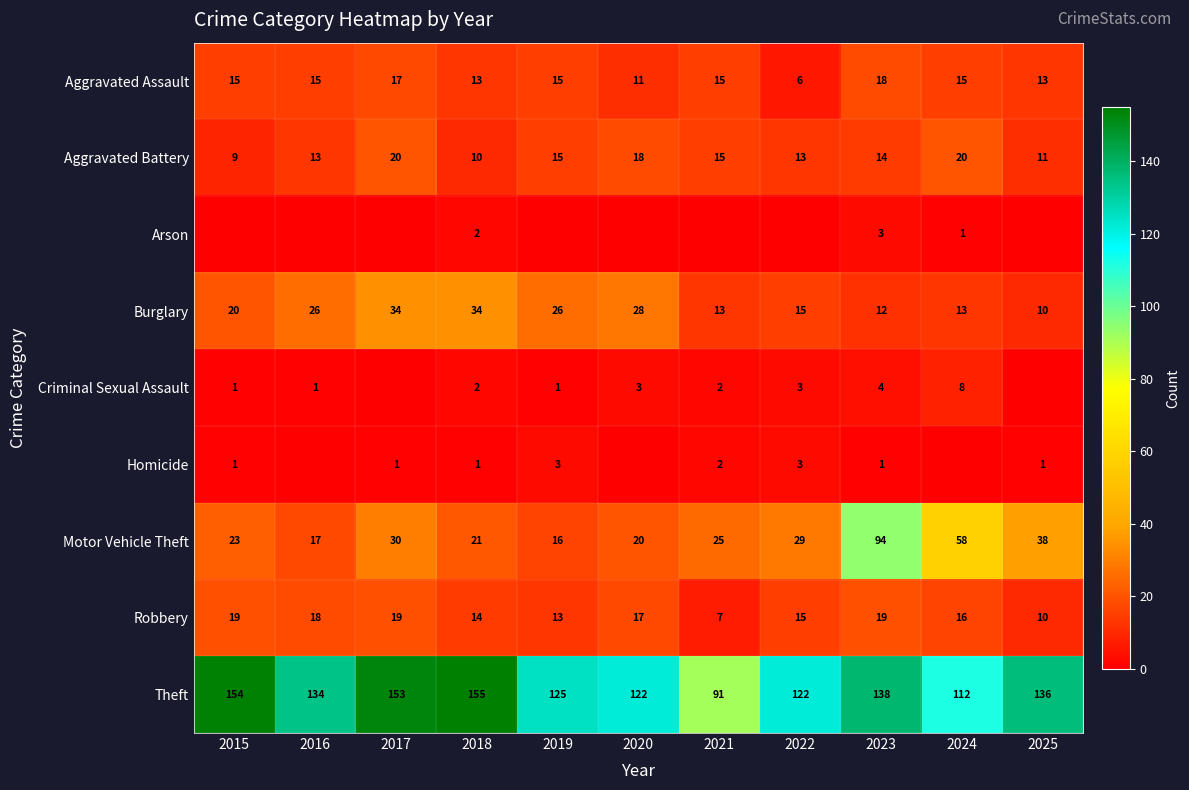

What is the difference between the maximum and minimum values in the Burglary series?

24